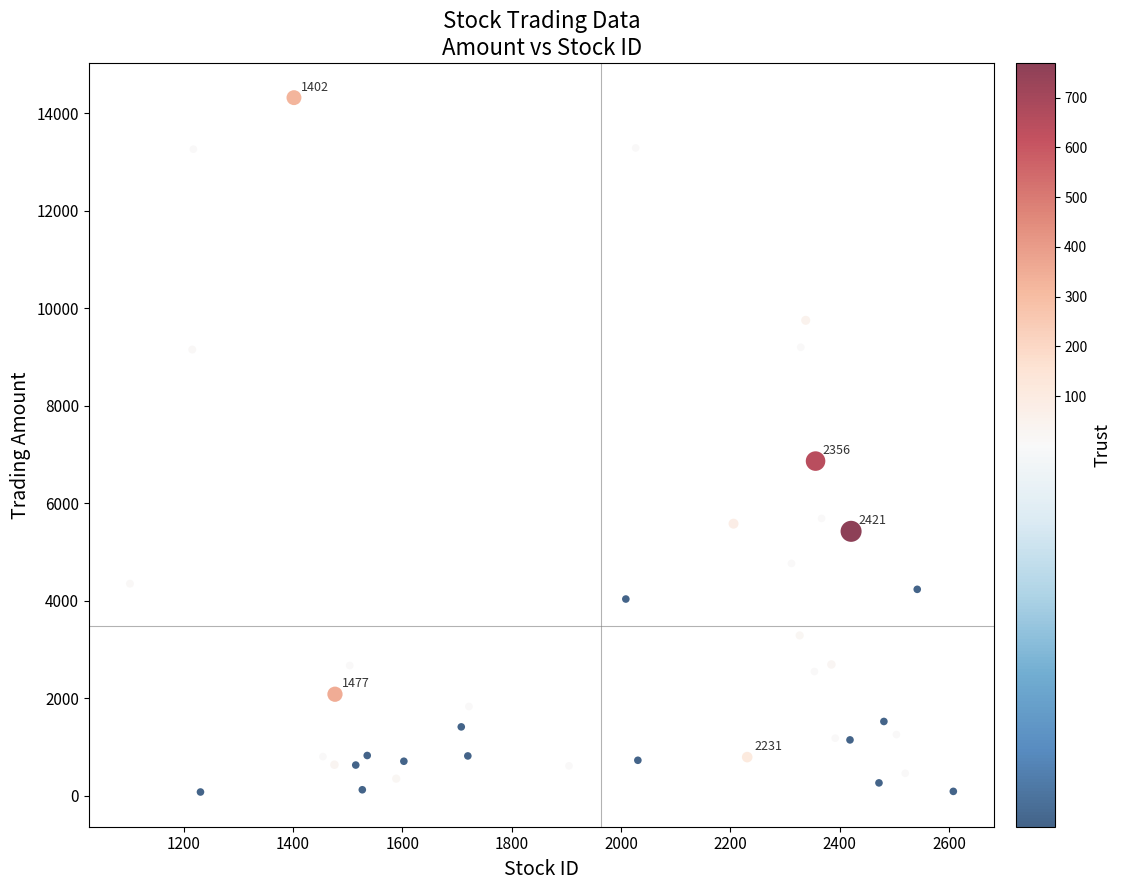

What Y value in the scatter plot is closest to 7194?

6861